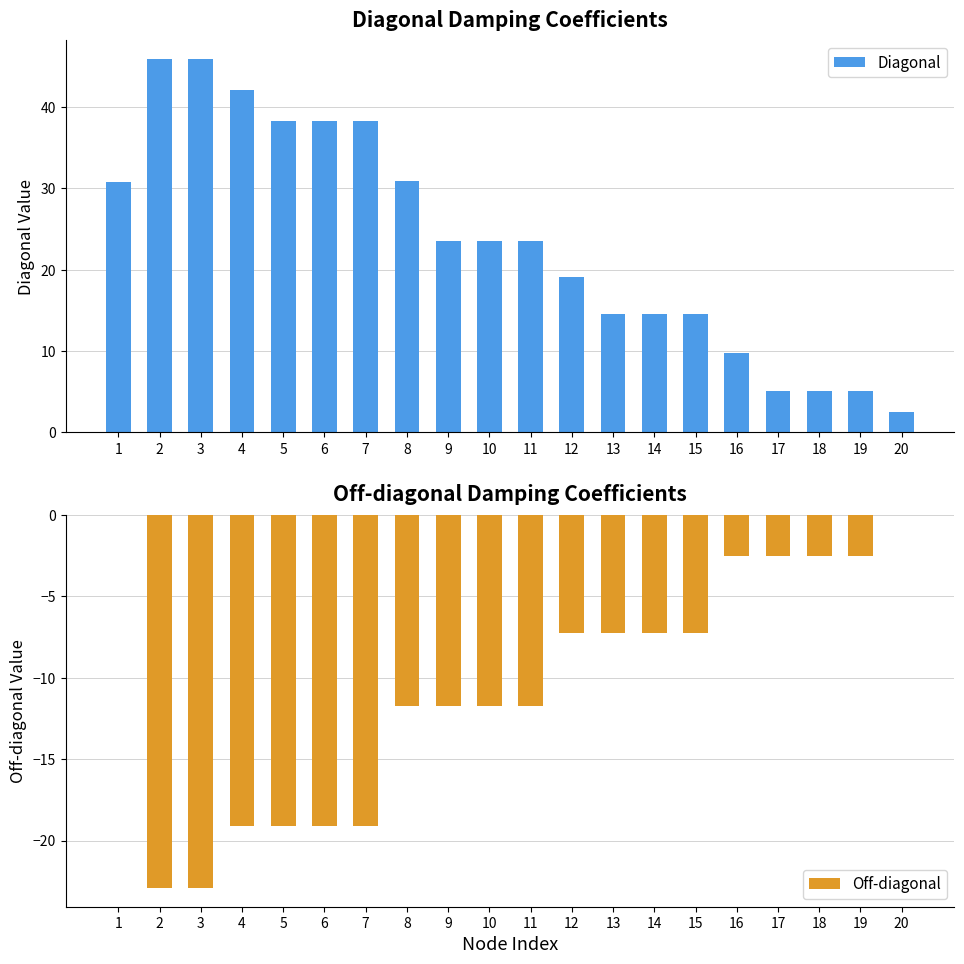

Rank the series by their maximum value, from highest to lowest.

Diagonal, Off-diagonal